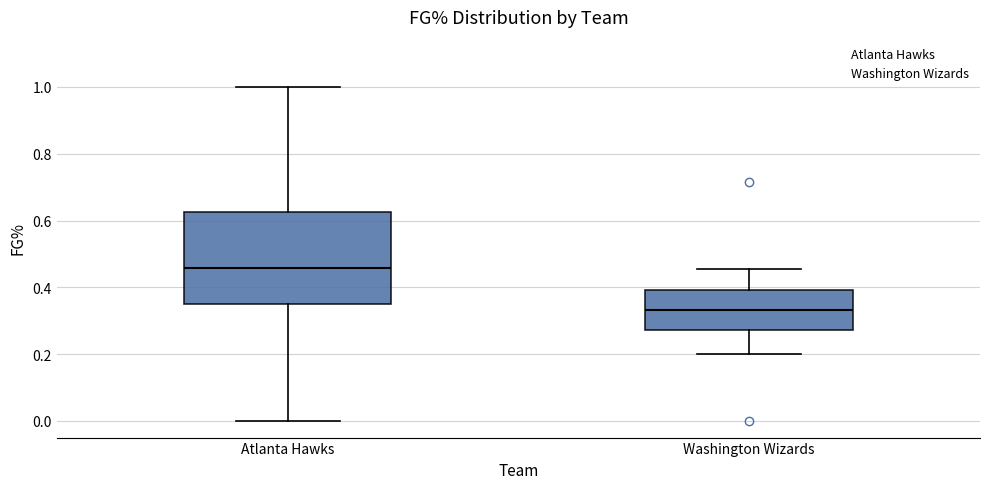

Which box's median line is the highest?

Atlanta Hawks